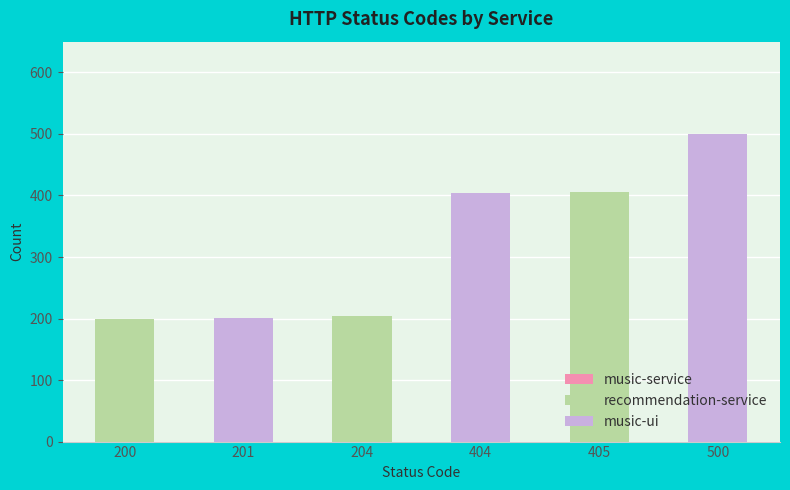

The chart shows a value of 500 at 500. True or false?

True